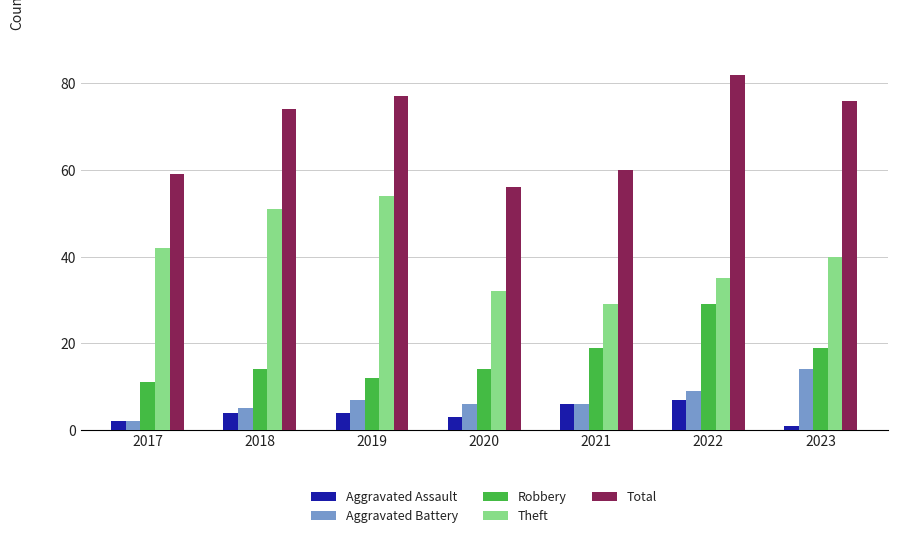

The value of Robbery at 2017 is 6. True or false?

False